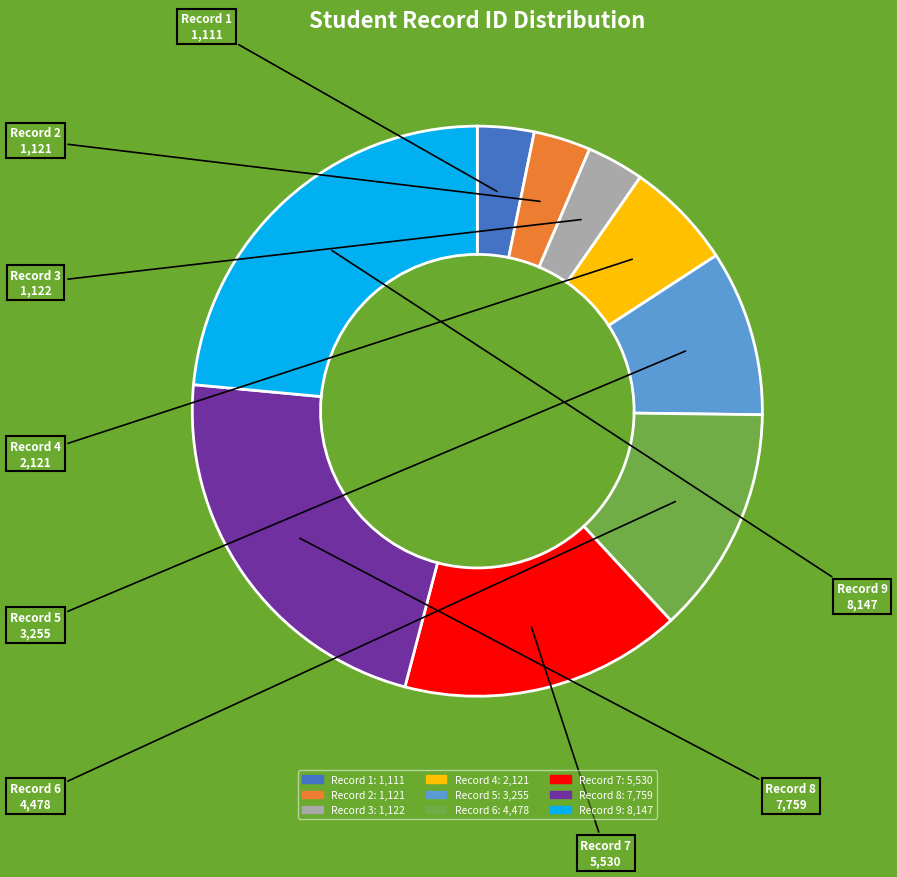

Does any single category account for the majority?

No